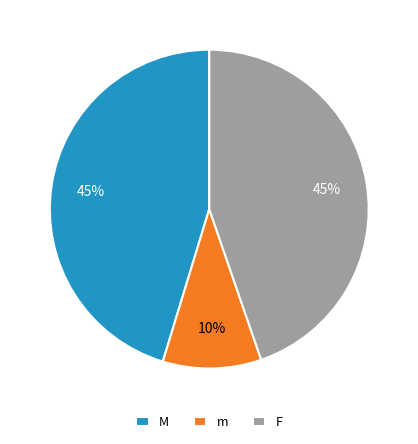

Which has a higher value, m or F?

F